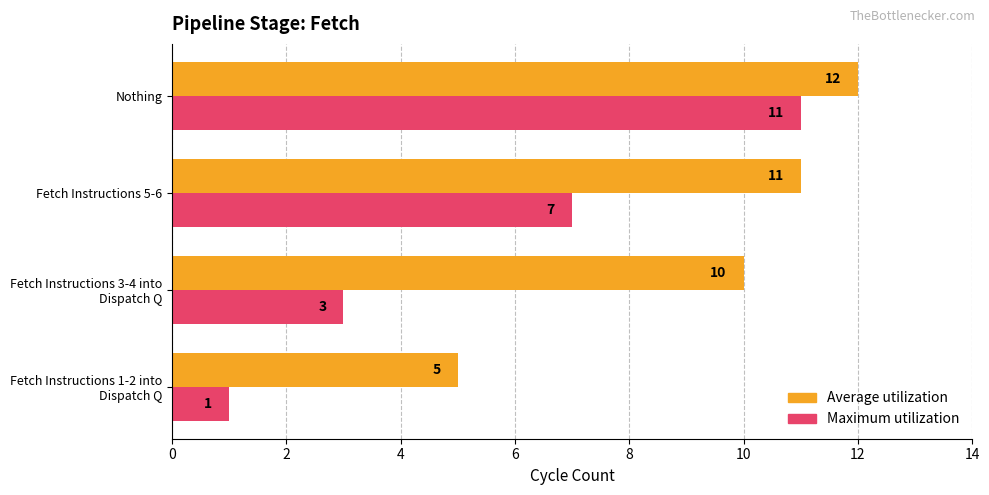

Is it true that Maximum utilization equals 12 at Fetch Instructions 5-6?

False